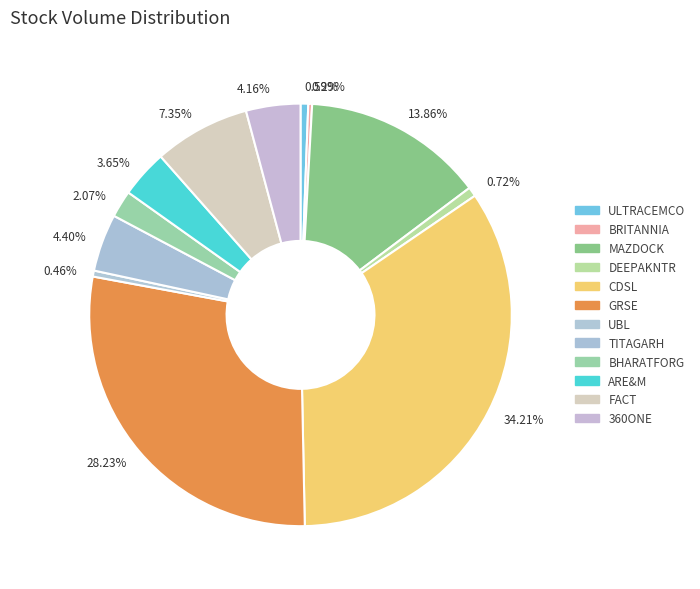

Is there any slice that represents more than half of the pie?

No